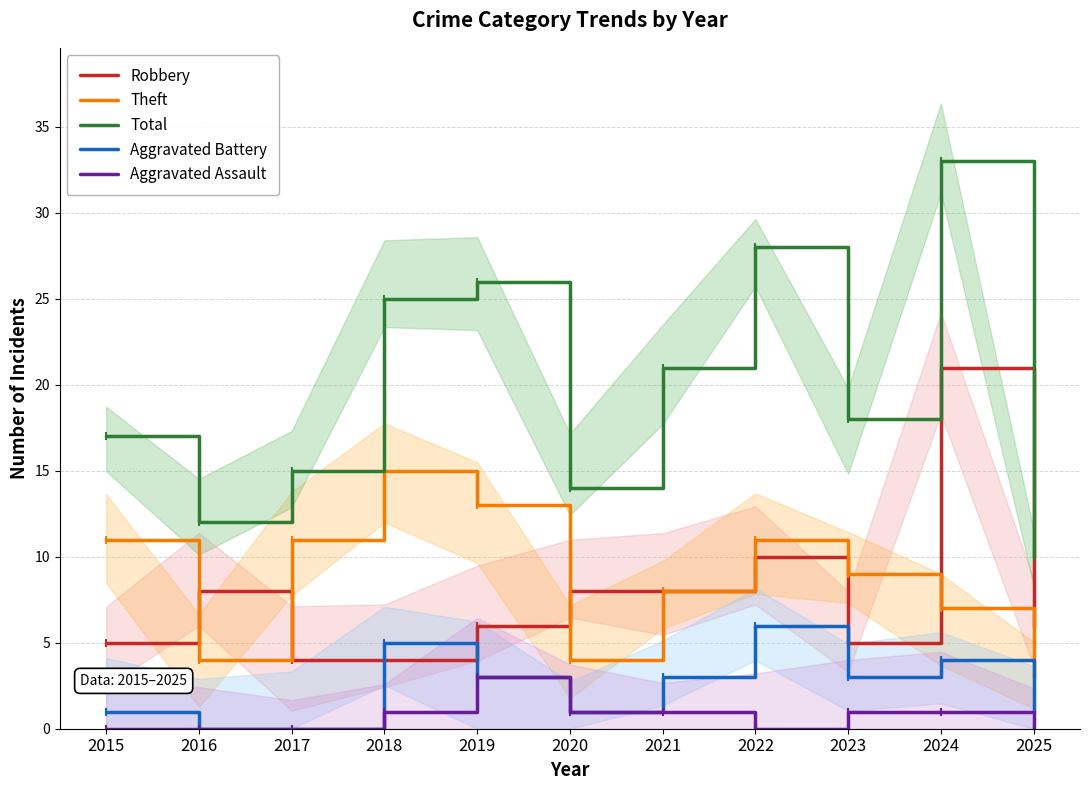

Where does the Aggravated Assault series first go above 1?

2019